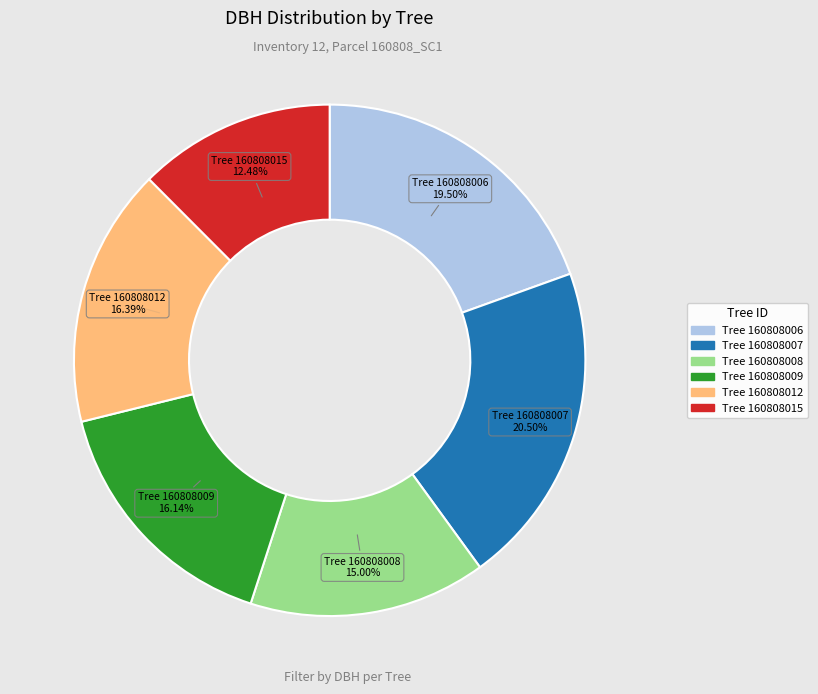

Count the number of slices in the pie.

6